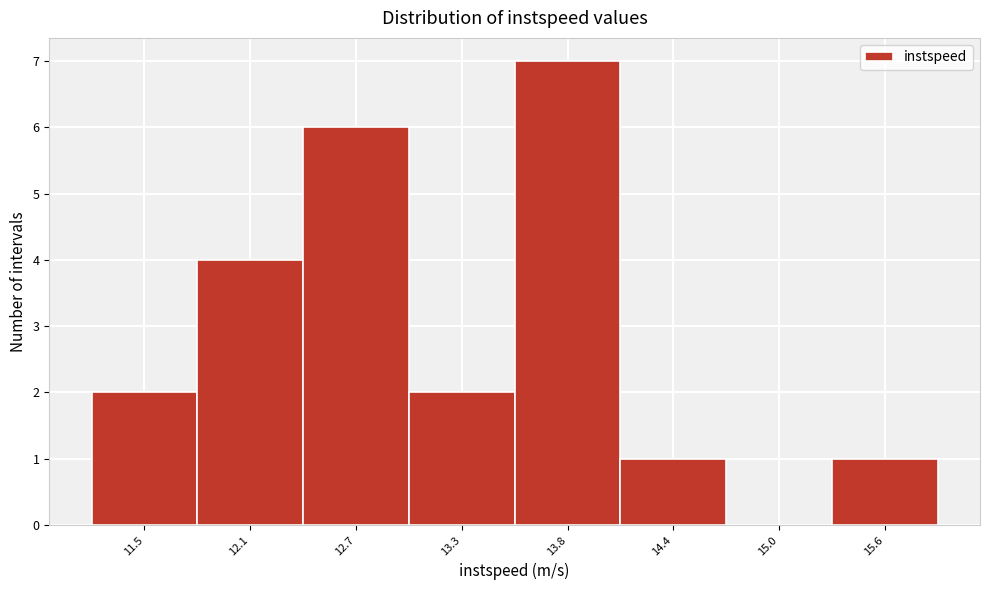

Reading right to left, extract all data points from this chart.

15.6=1	15.0=0	14.4=1	13.8=7	13.3=2	12.7=6	12.1=4	11.5=2